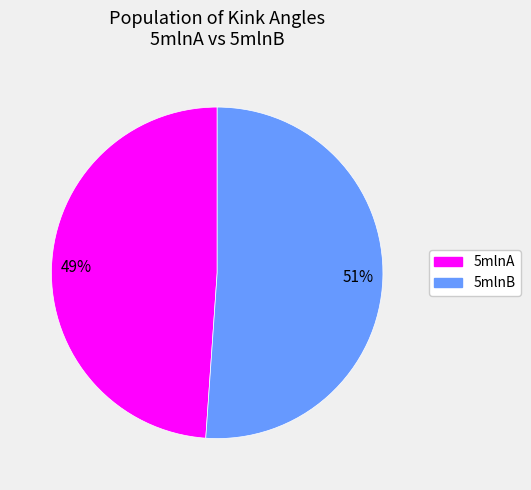

The 5mlnB slice represents 51% of the pie. True or false?

True